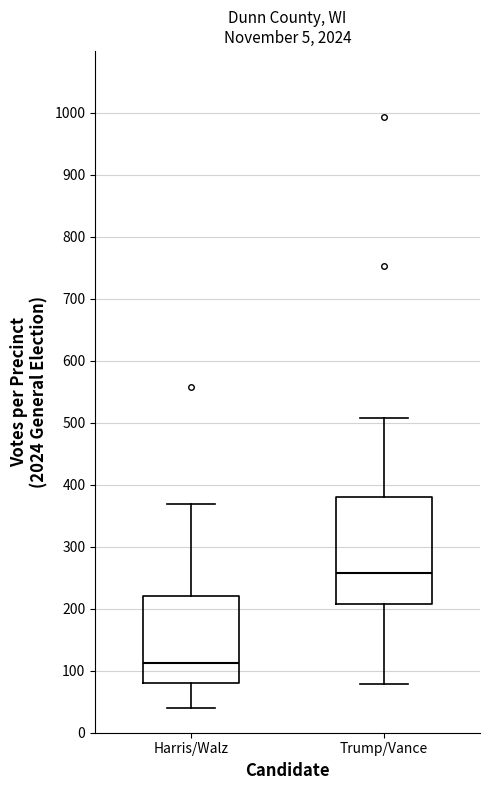

Reading left to right, read every box against the y-axis: the position of its median line, the range the box covers, and the ends of its whiskers. The values are not printed on the chart, so give them approximately, as read against the axis.

Harris/Walz: median 110, box 80 to 220, whiskers 40 to 370
Trump/Vance: median 260, box 210 to 380, whiskers 80 to 510